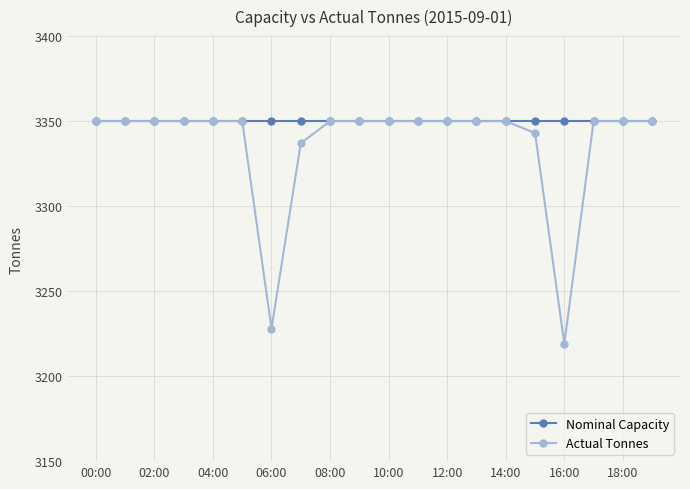

List the series in order of their overall mean, highest first.

Nominal Capacity, Actual Tonnes